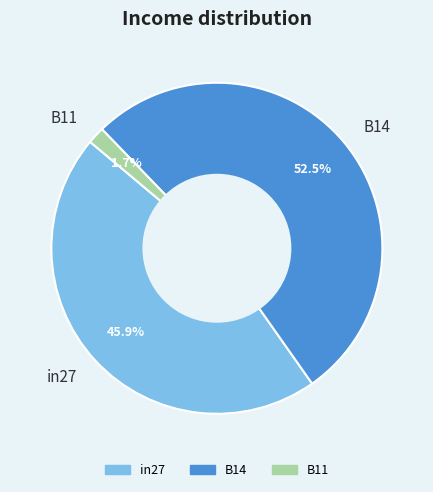

Which slice is the smallest?

B11